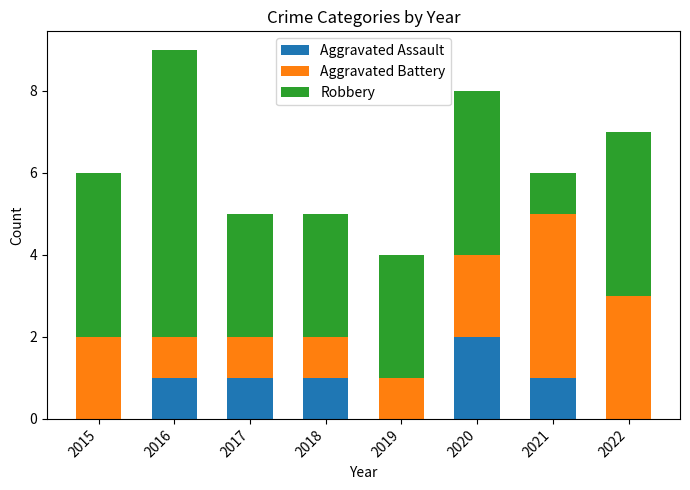

True or false: Aggravated Assault has a value of 1 at 2015.

False